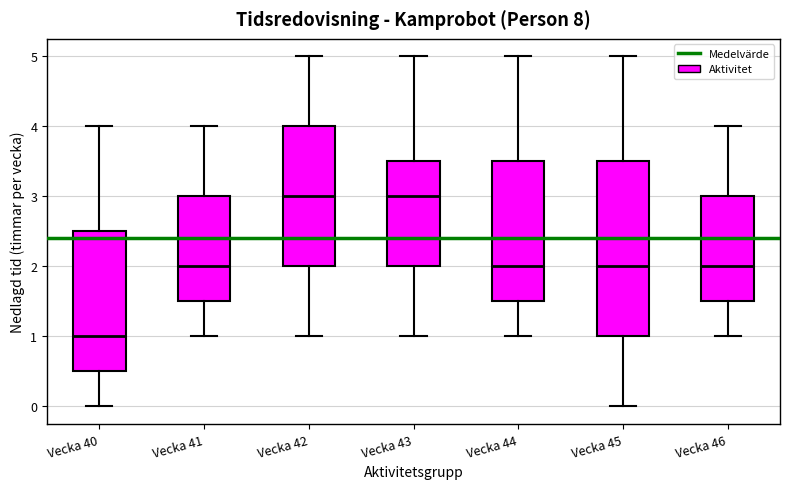

Which box is the tallest, from its lower edge to its upper edge?

Vecka 45